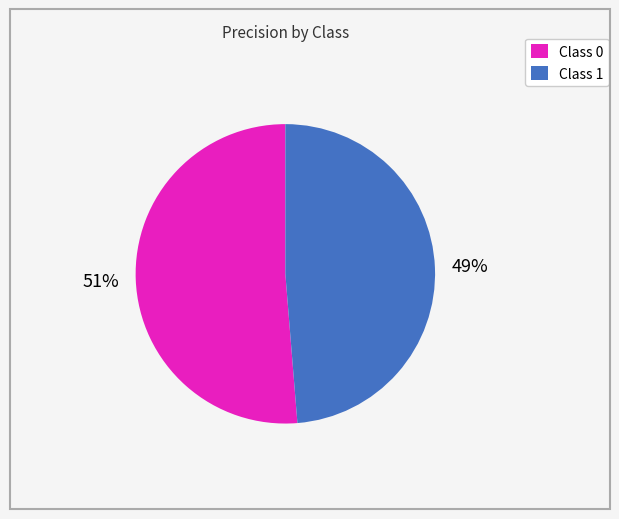

Combined, do Class 1 and Class 0 account for over 50%?

Yes